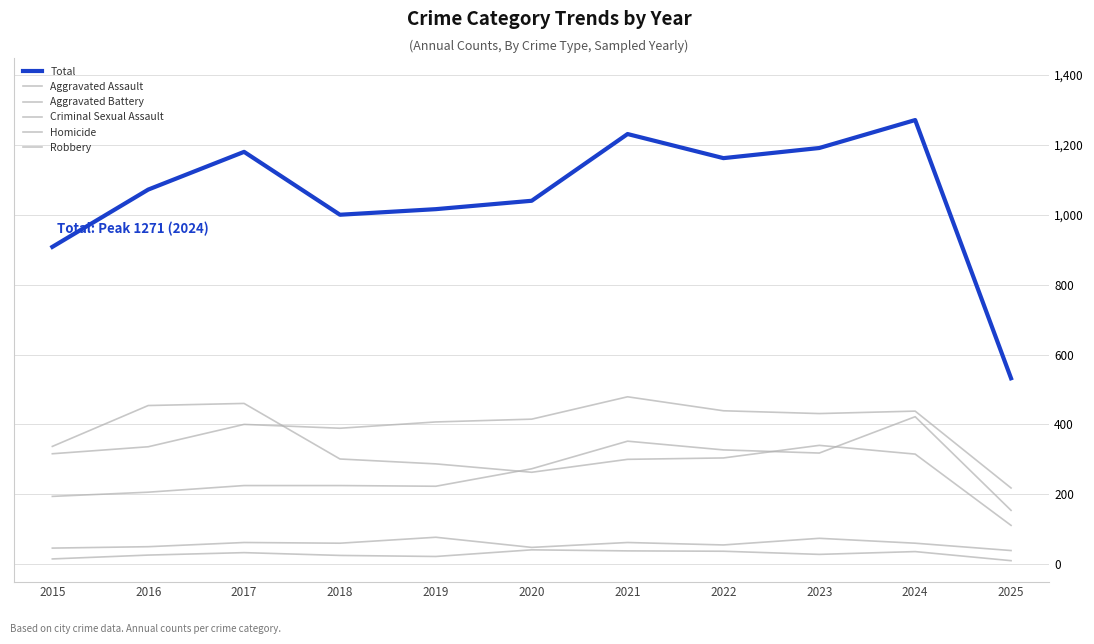

The value of Total at 2017 is 1180. True or false?

True